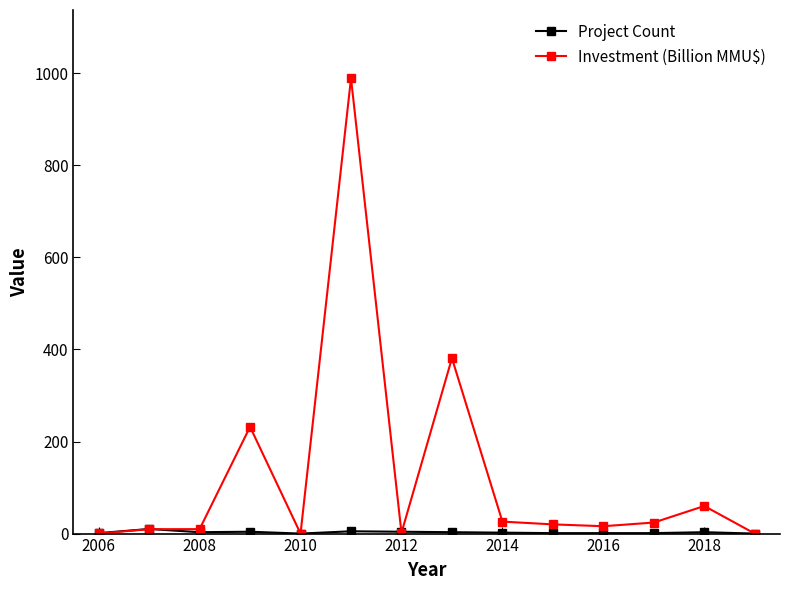

Which series has the largest total across all categories?

Investment (Billion MMU$)